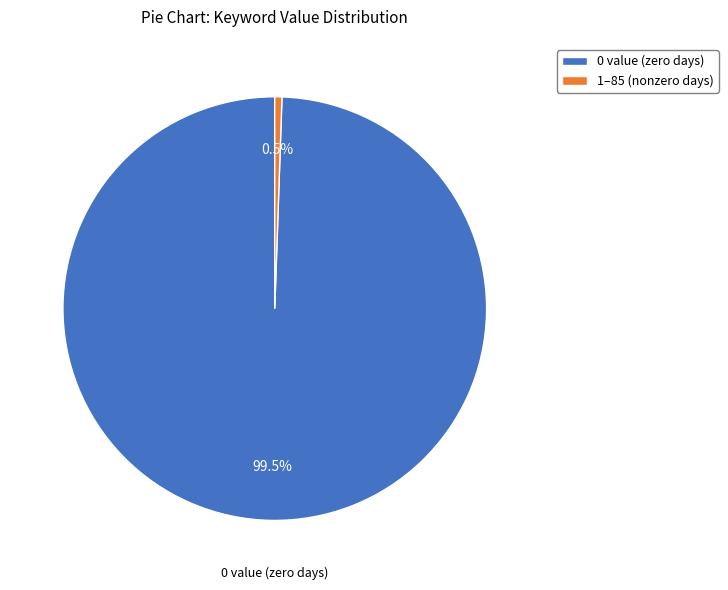

Does 0 value (zero days) represent more than half of the total?

Yes